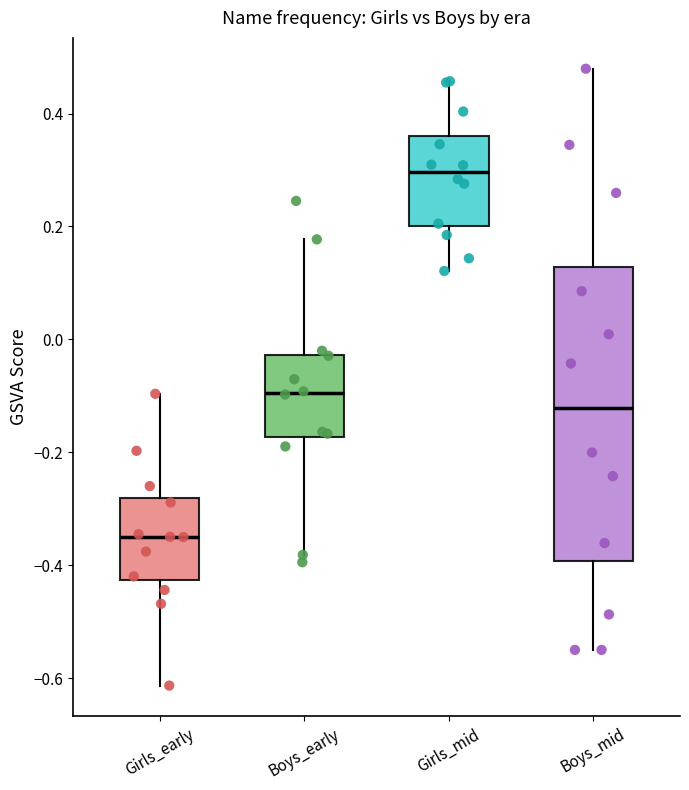

Where does the upper whisker of the box for Girls_early end on the y-axis? The values are not printed on the chart, so give them approximately, as read against the axis.

-0.10